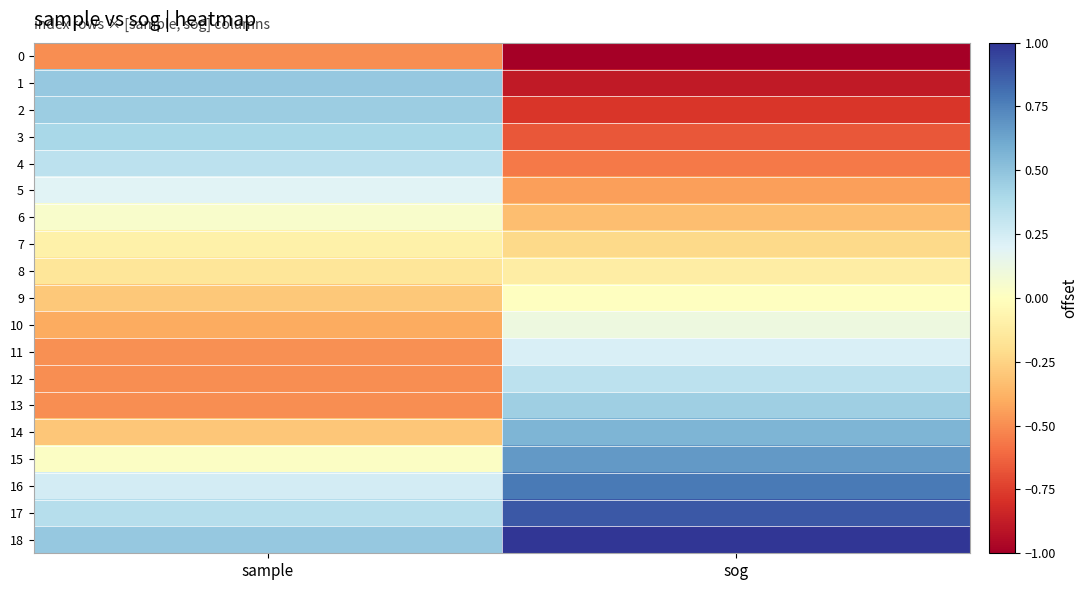

Which series has the widest spread of values?

1